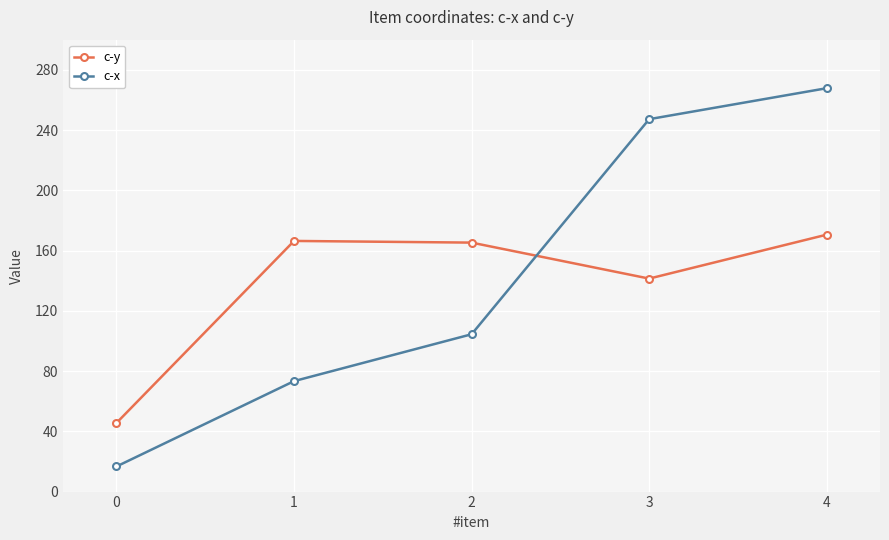

What is the sum of all c-y values?

689.2